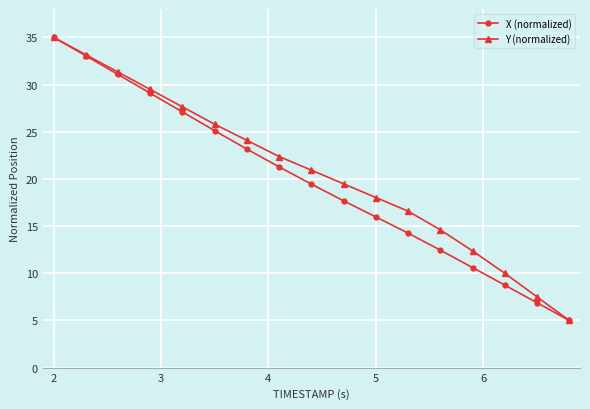

True or false: Y (normalized) has more than 1 interior local peaks.

False